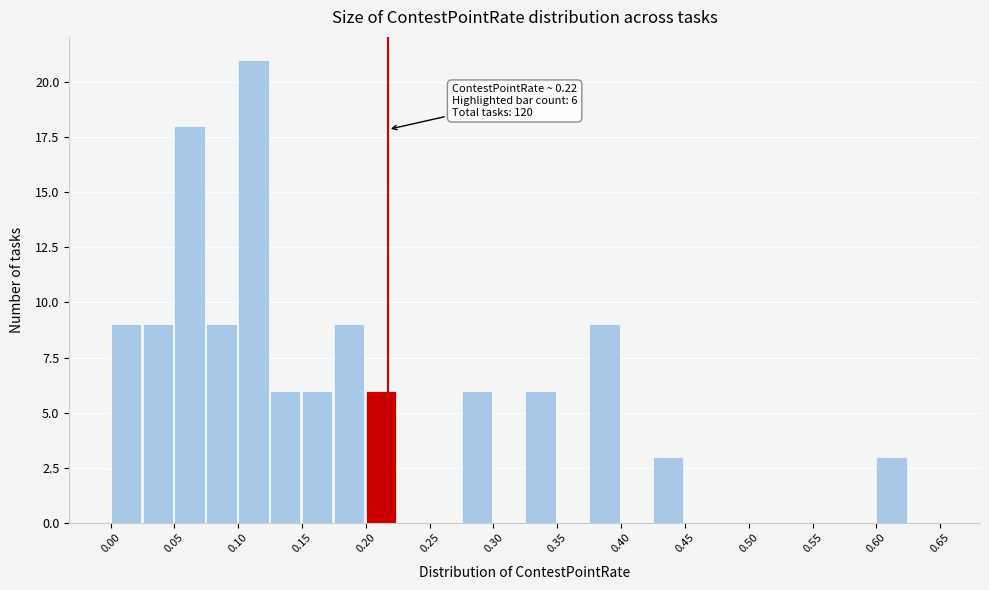

Over which range of the x-axis is the bar tallest?

0.100 to 0.125